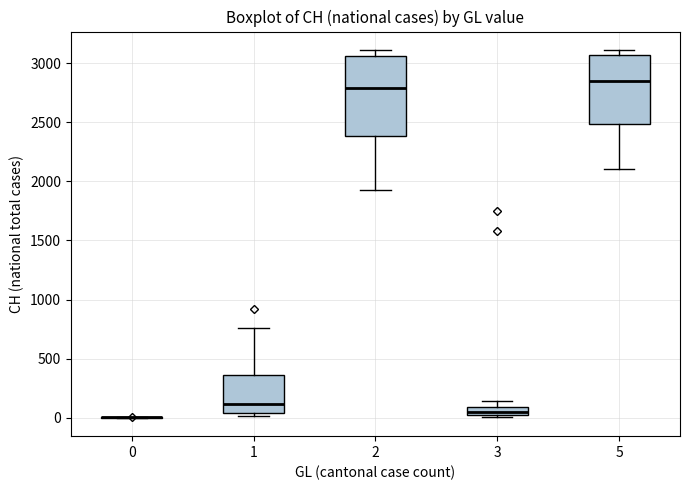

Where is the lower edge of the box at x = 2 on the y-axis? The values are not printed on the chart, so give them approximately, as read against the axis.

2400